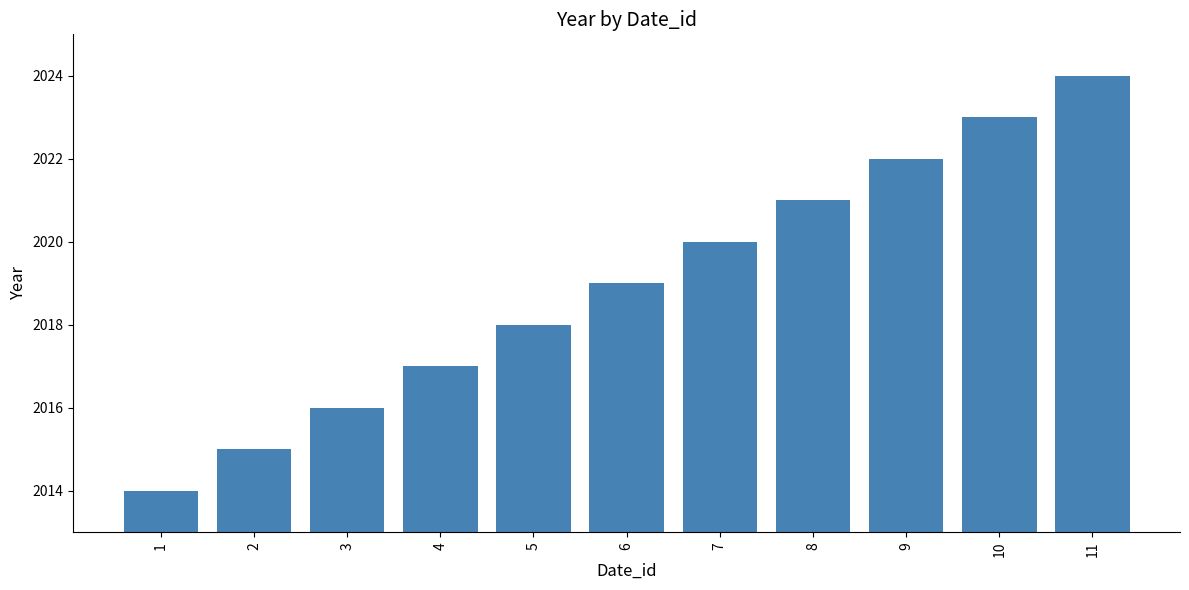

Reading left to right, what are all the values shown in this chart?

1=2014	2=2015	3=2016	4=2017	5=2018	6=2019	7=2020	8=2021	9=2022	10=2023	11=2024